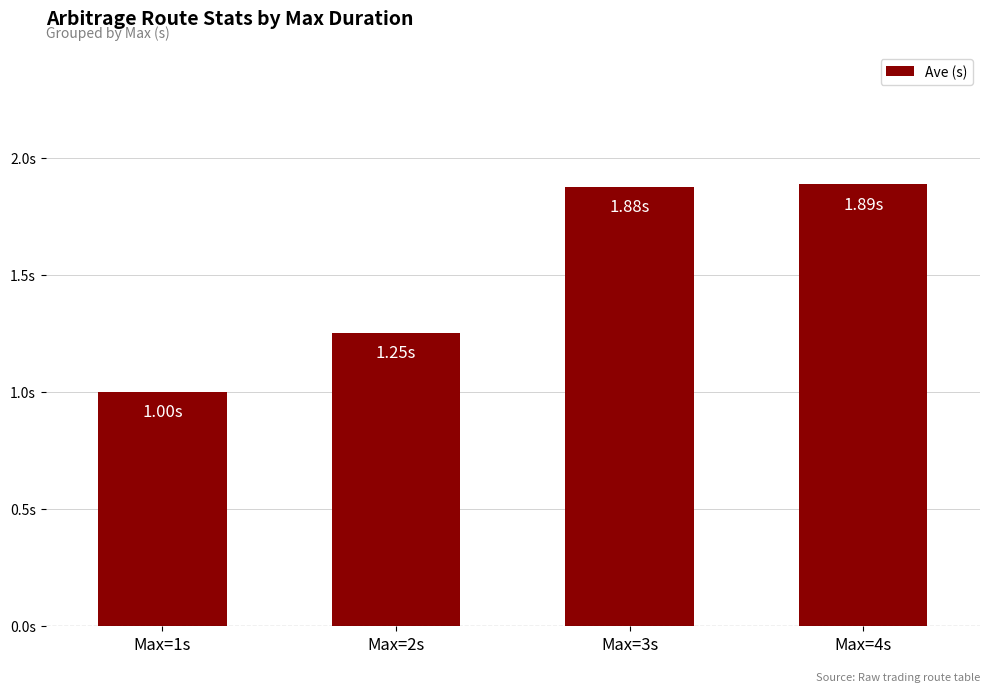

What is the approximate value at Max=4s?

1.9